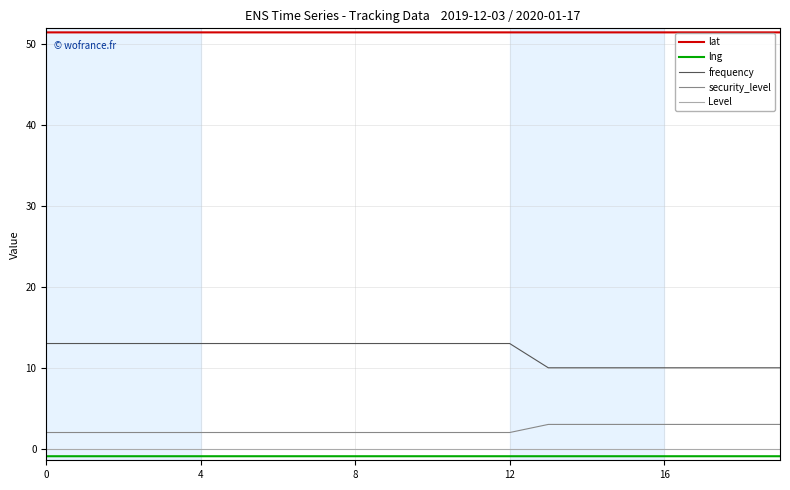

Is this an area chart (filled region under the line)?

No